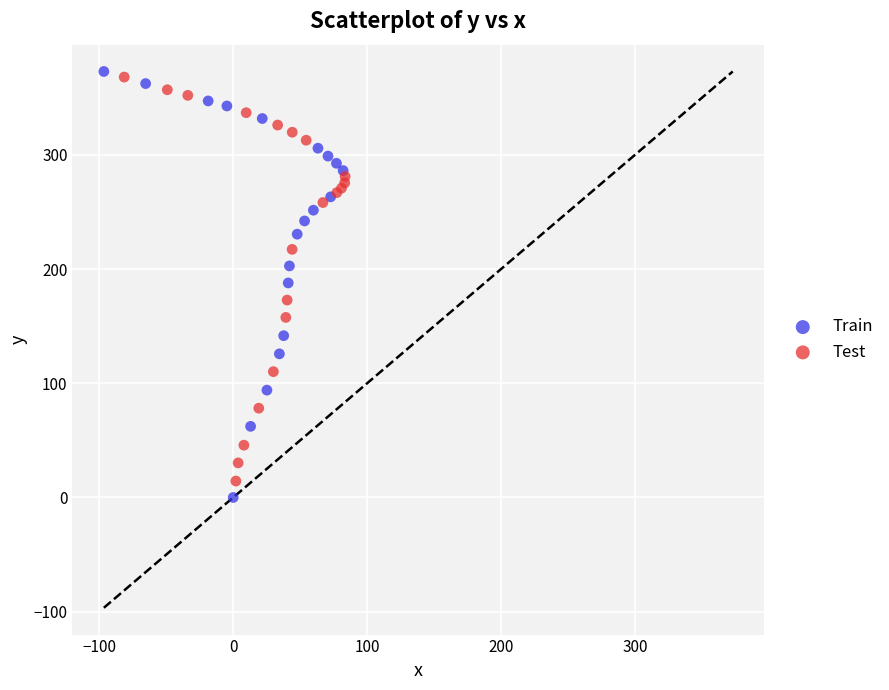

What are all the series names shown in the legend?

Train, Test